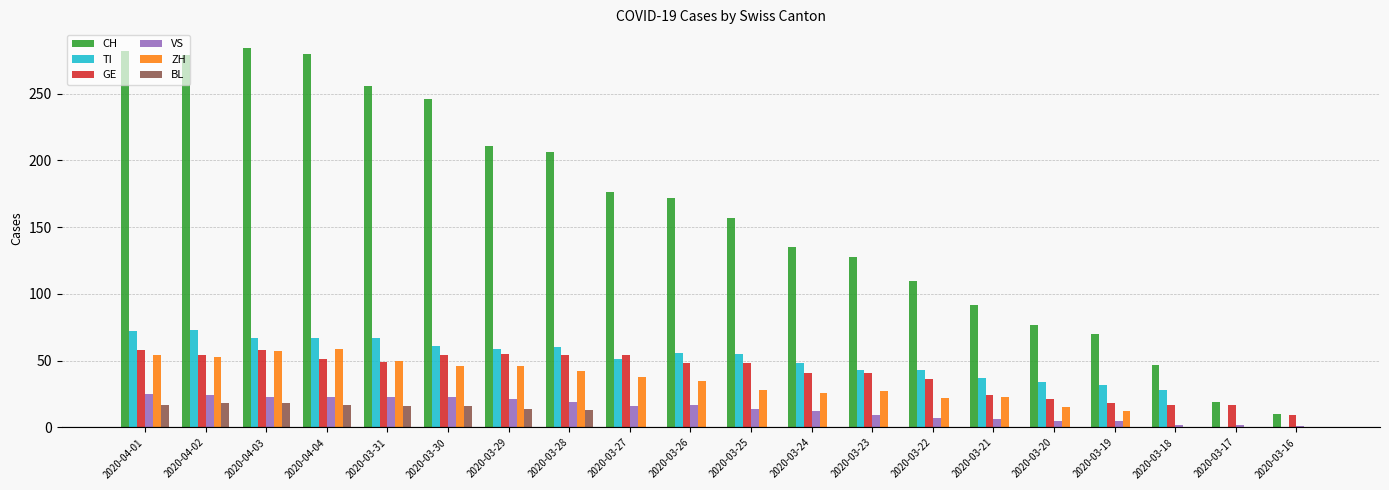

Is the value of VS at 2020-03-21 greater than the value of GE at 2020-04-02?

No